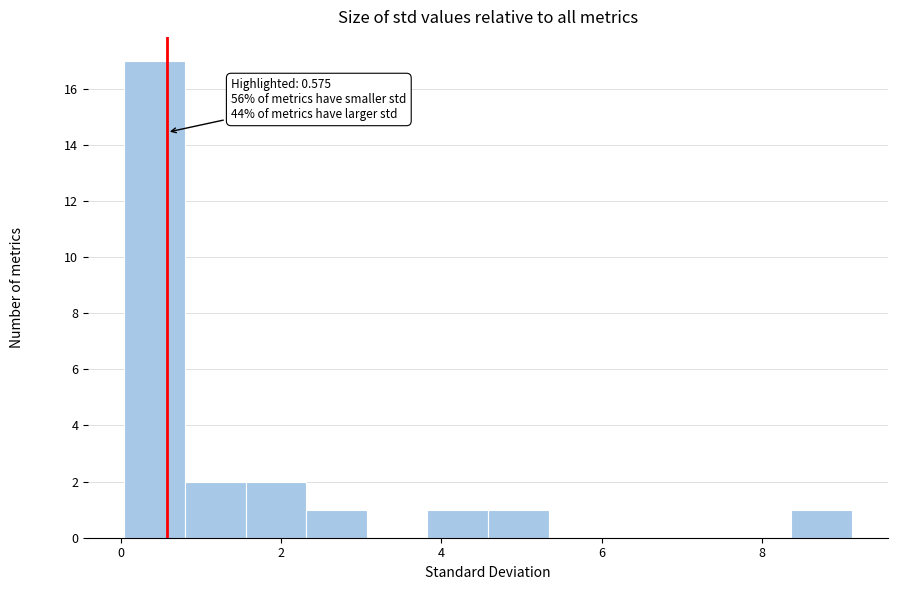

Around what value on the x-axis is the tallest bar? Give the approximate position of its centre, as read against the axis.

0.4